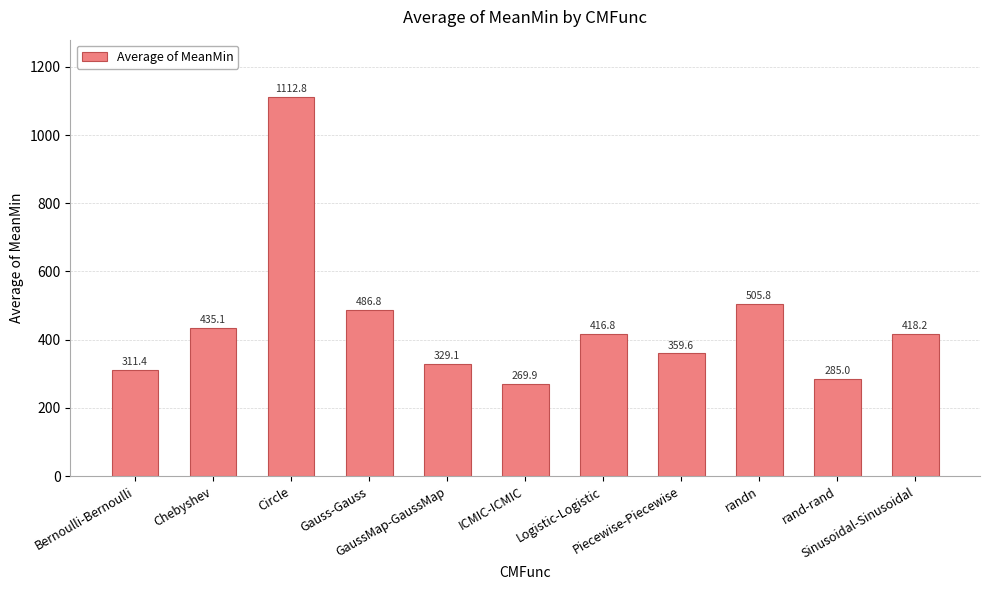

What is the average value?

448.2